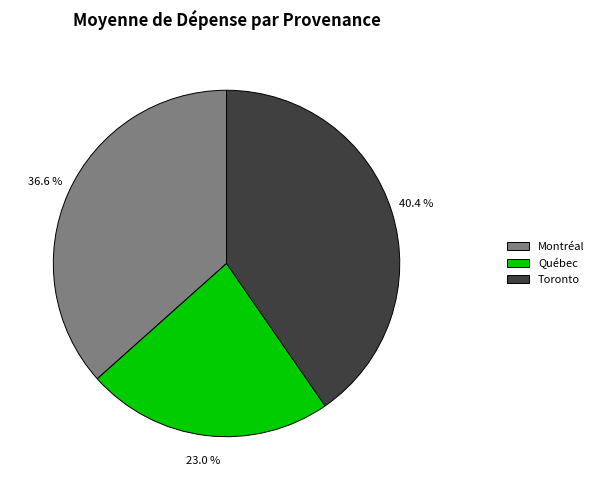

How many slices are in this pie chart?

3